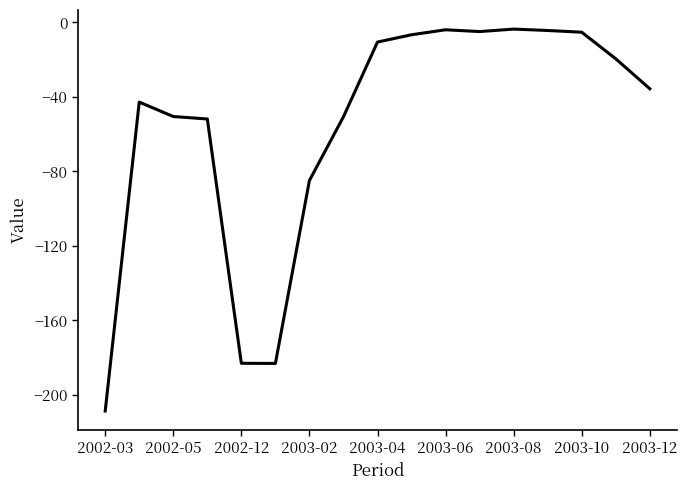

What is the minimum value shown in the chart?

-208.6